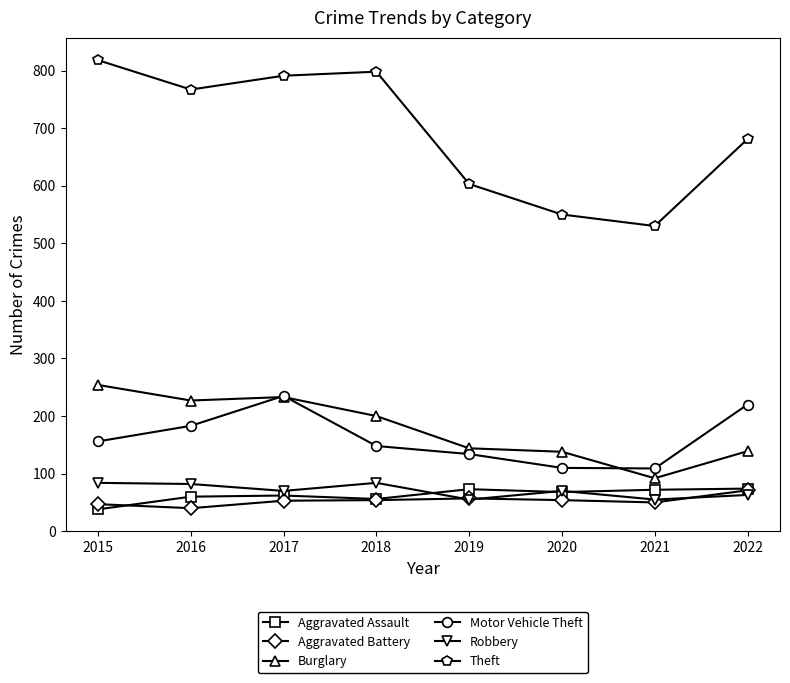

The value of Burglary at 2016 is 227. True or false?

True